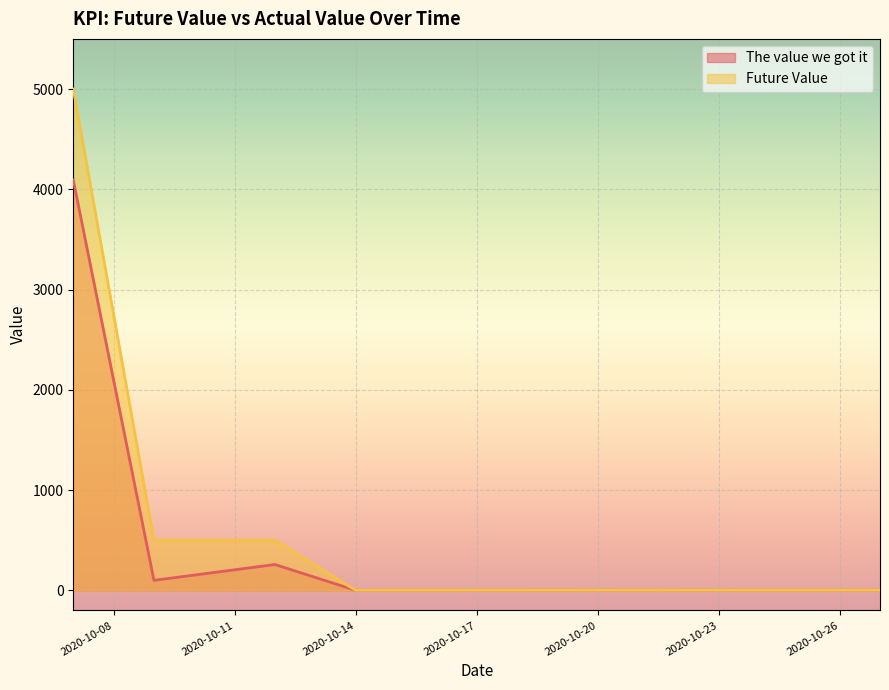

Is the value of The value we got it at 2020-10-21 greater than the value of Future Value at 2020-10-27?

No